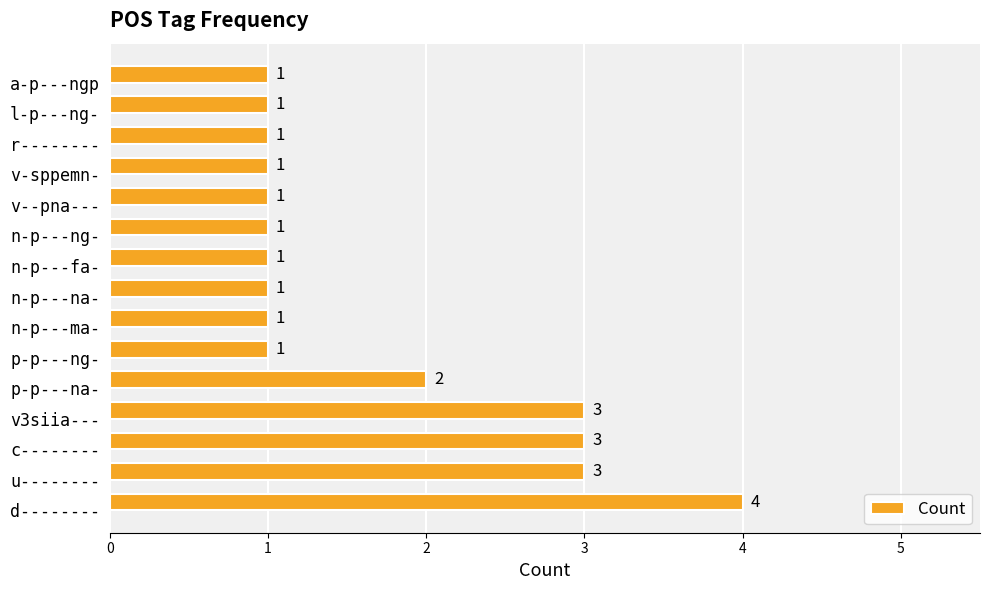

The chart shows a value of 1 at n-p---ma-. True or false?

True